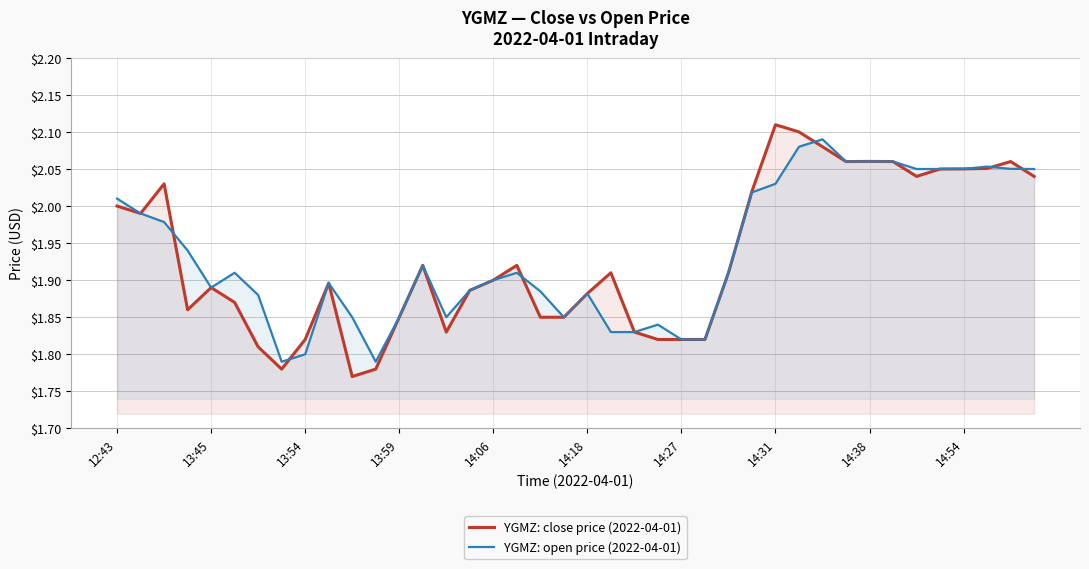

Which series has the largest range (max minus min)?

YGMZ: close price (2022-04-01)